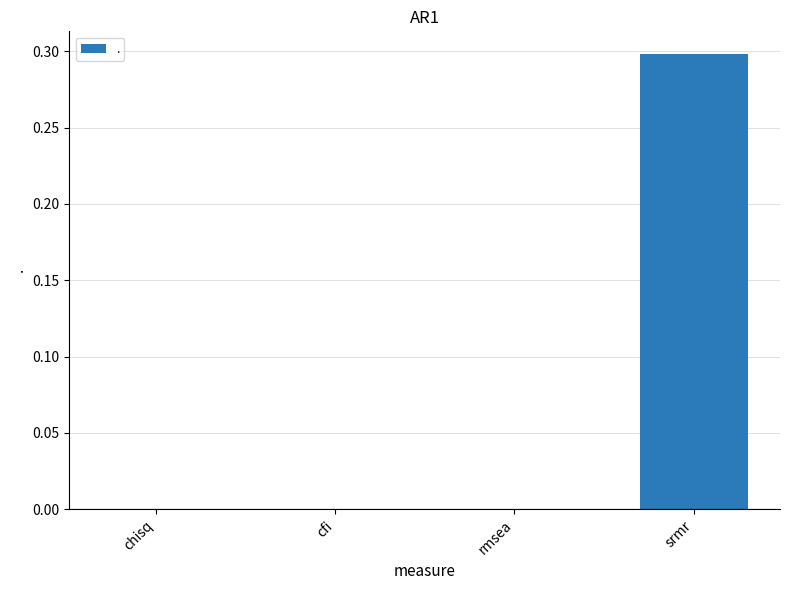

The chart shows a value of -0.1 at chisq. True or false?

False